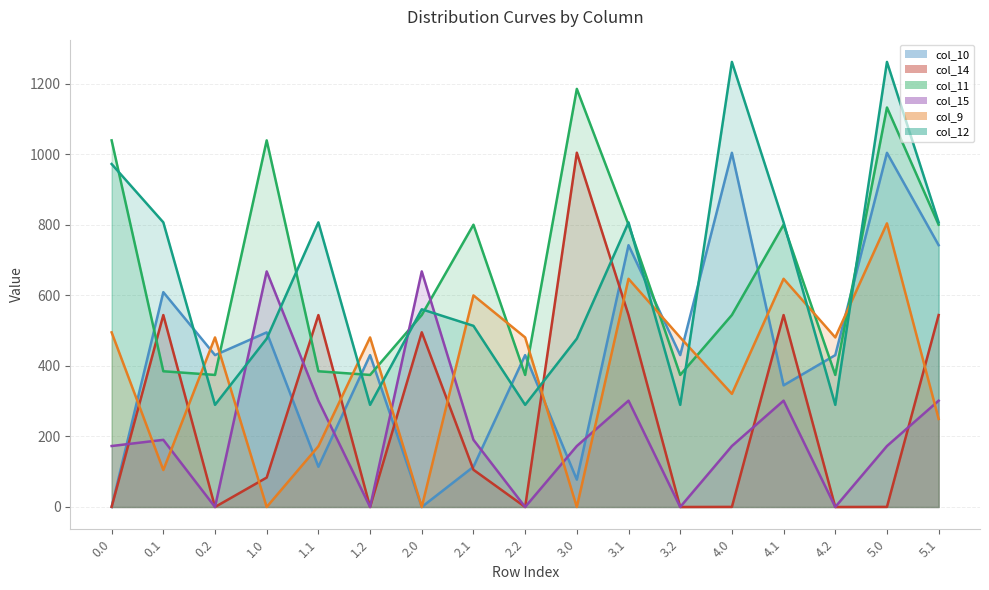

What is the average value of the col_15 series?

212.5